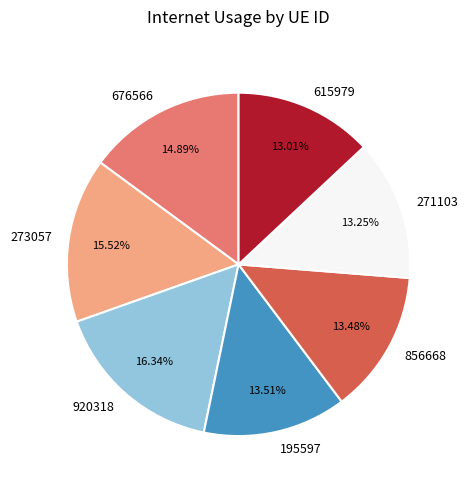

Is the sum of 615979 and 195597 greater than half?

No